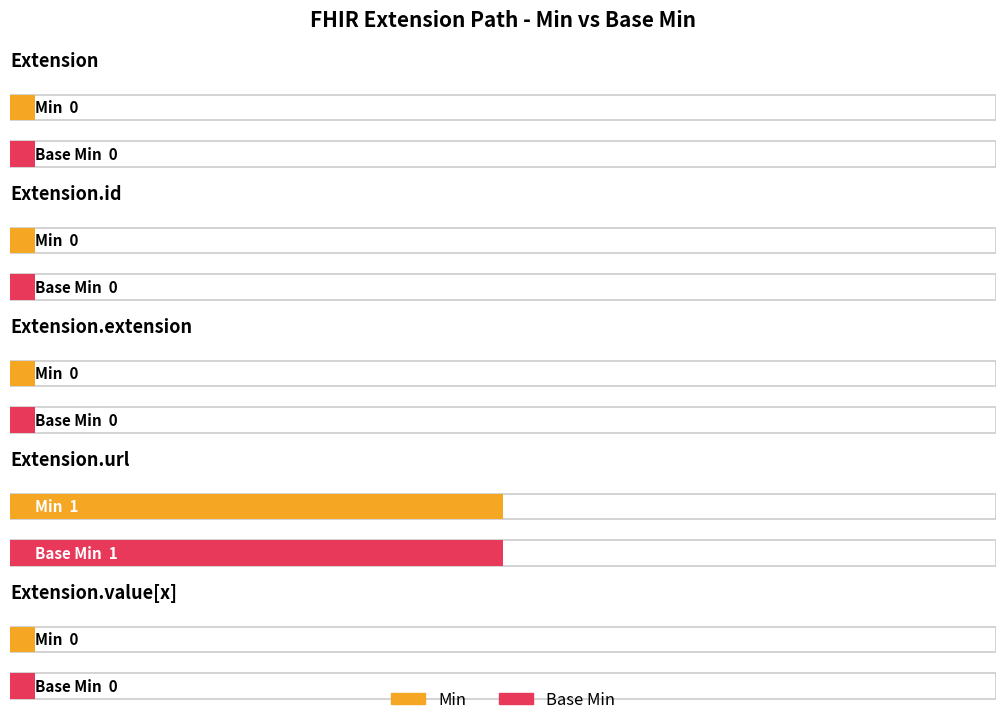

Reading left to right, what are all the values shown in this chart?

Min: 0	0	0	1	0
Base Min: 0	0	0	1	0